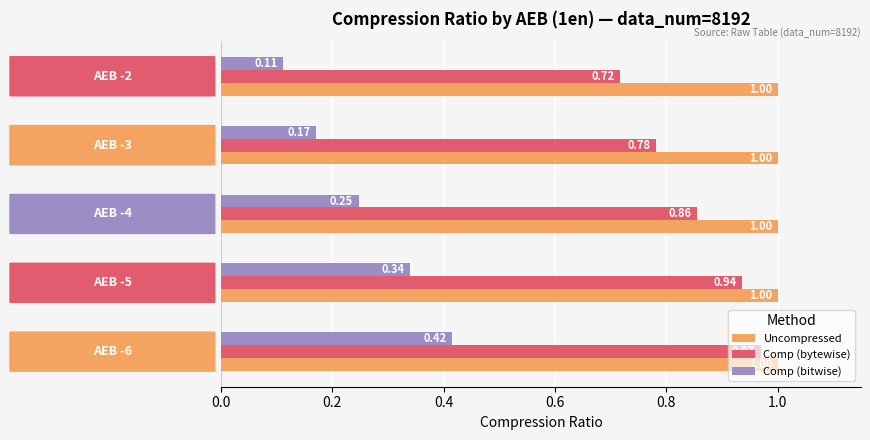

Rank the series by their maximum value, from lowest to highest.

Comp (bitwise), Comp (bytewise), Uncompressed